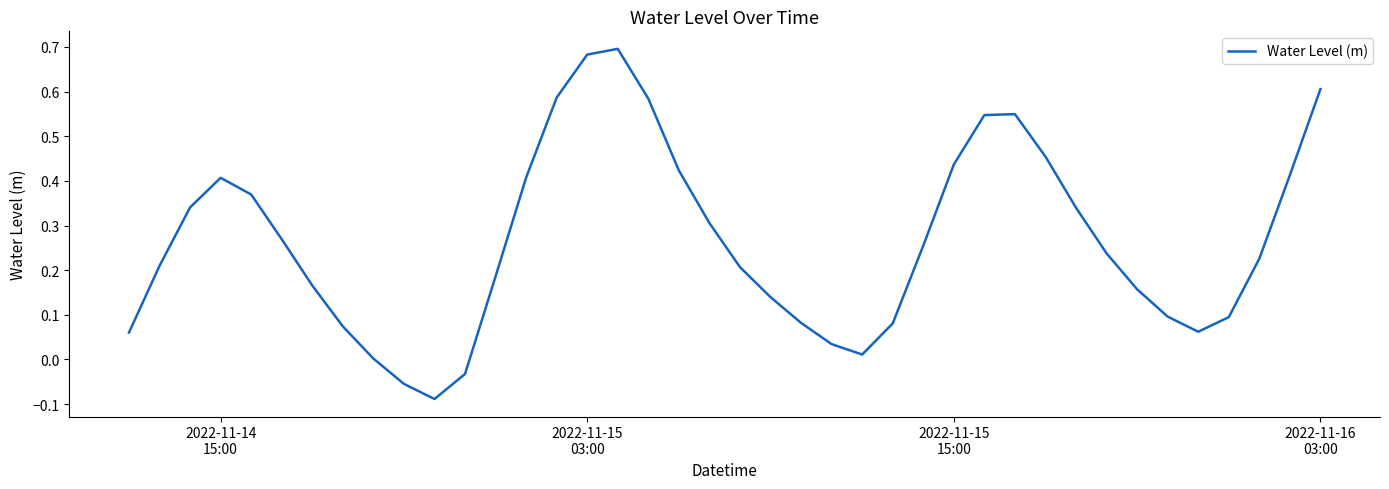

How many categories are shown in the chart?

40